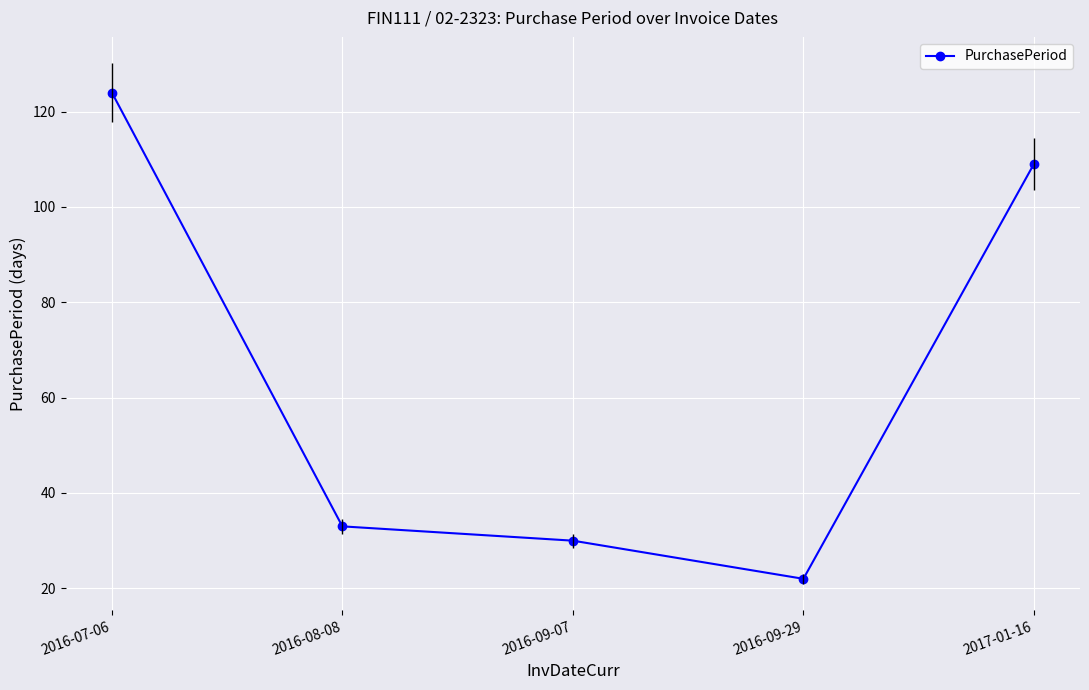

List the labels in order of value, smallest first.

2016-09-29, 2016-09-07, 2016-08-08, 2017-01-16, 2016-07-06